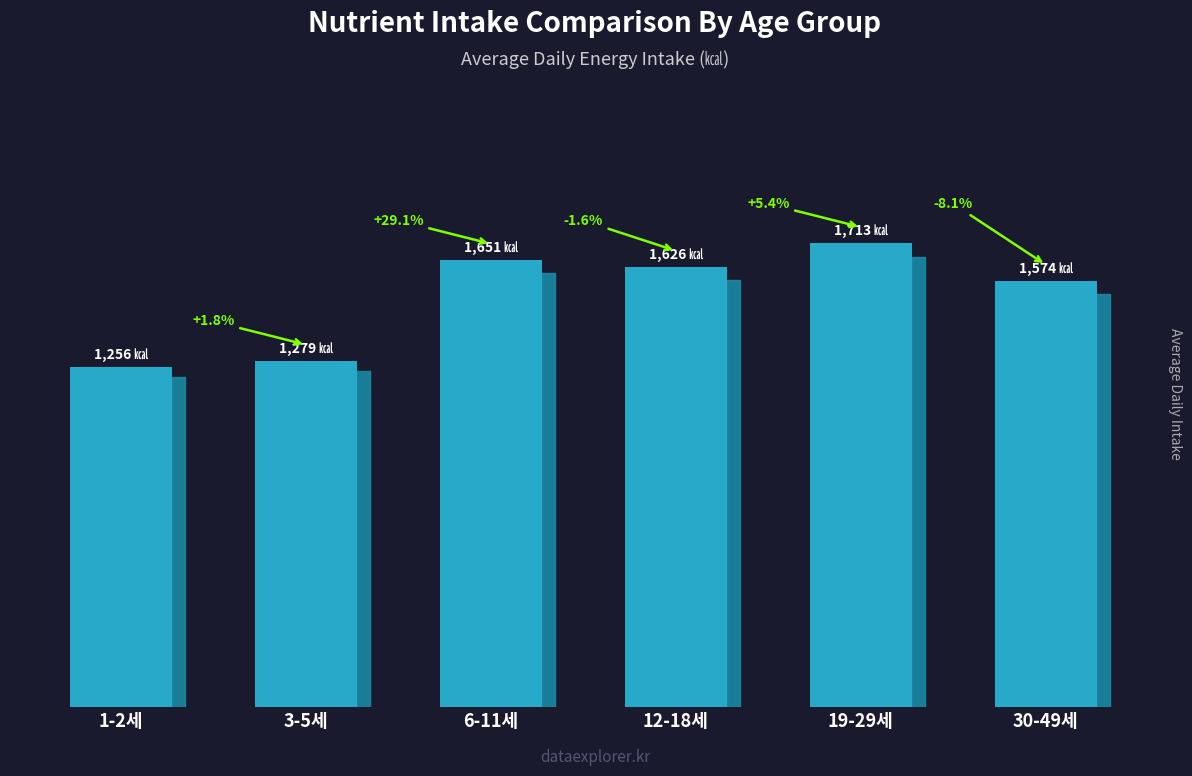

What is the sum of all values?

9099.5